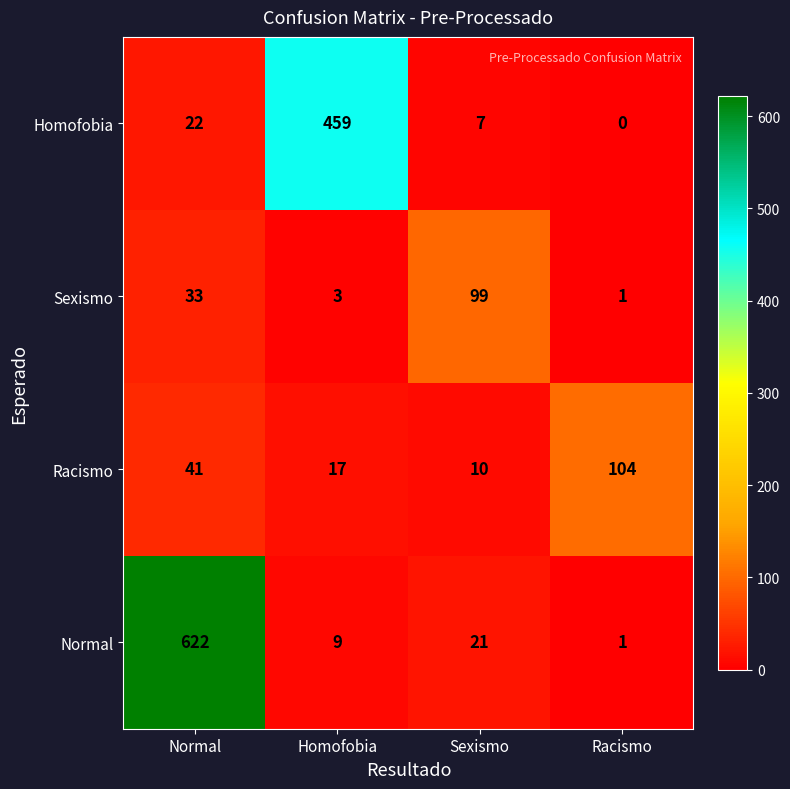

How many series are shown in this chart?

4